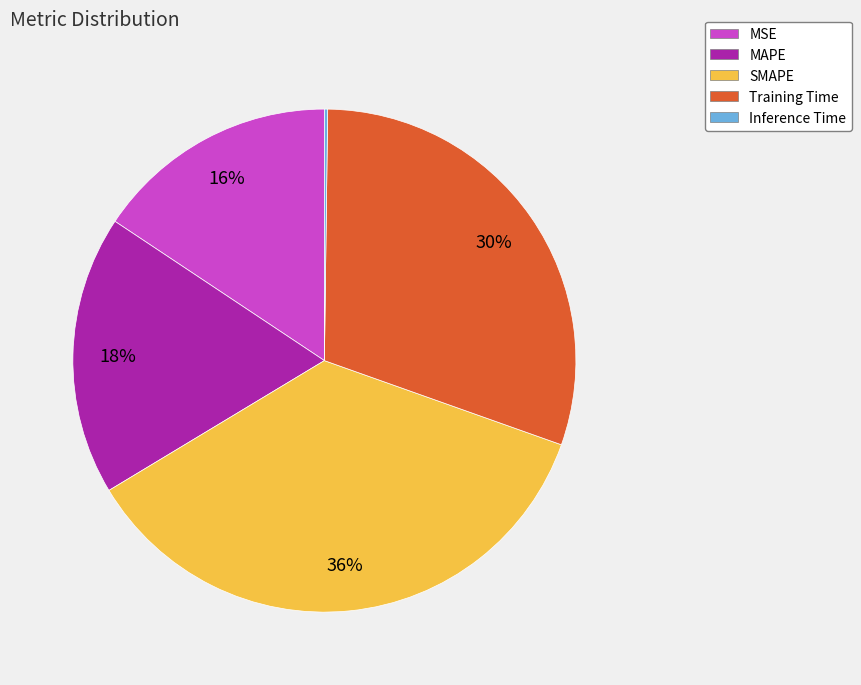

Which slice is the largest?

SMAPE